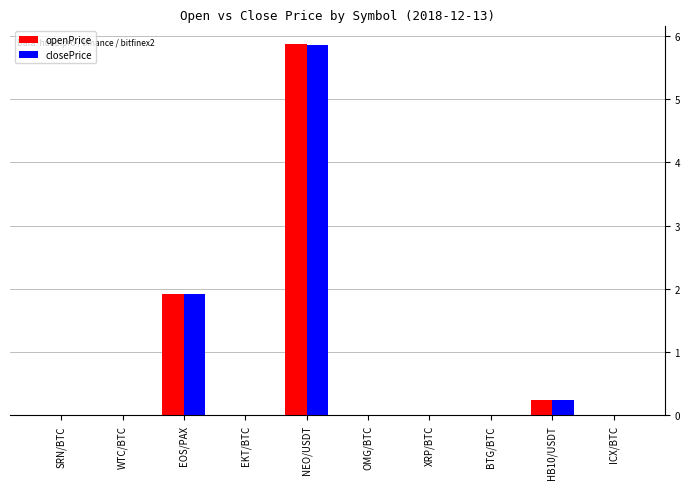

What are all the series names shown in the legend?

openPrice, closePrice